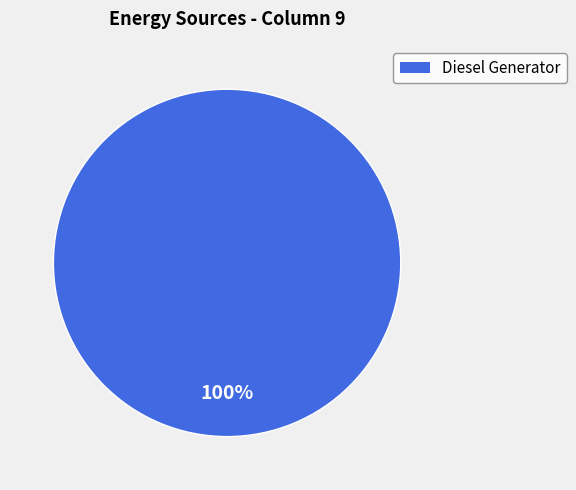

Is there any slice that represents more than half of the pie?

Yes